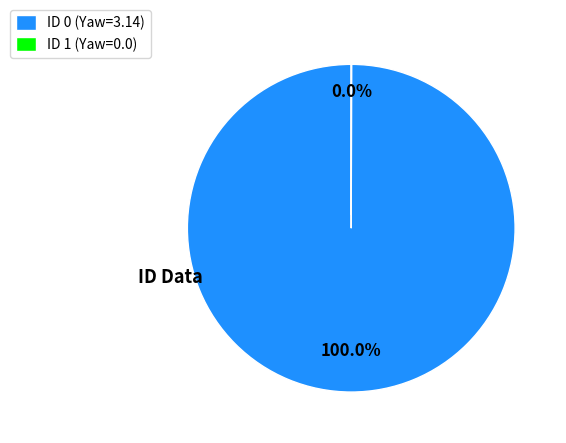

Which category accounts for the majority?

ID 0 (Yaw=3.14)